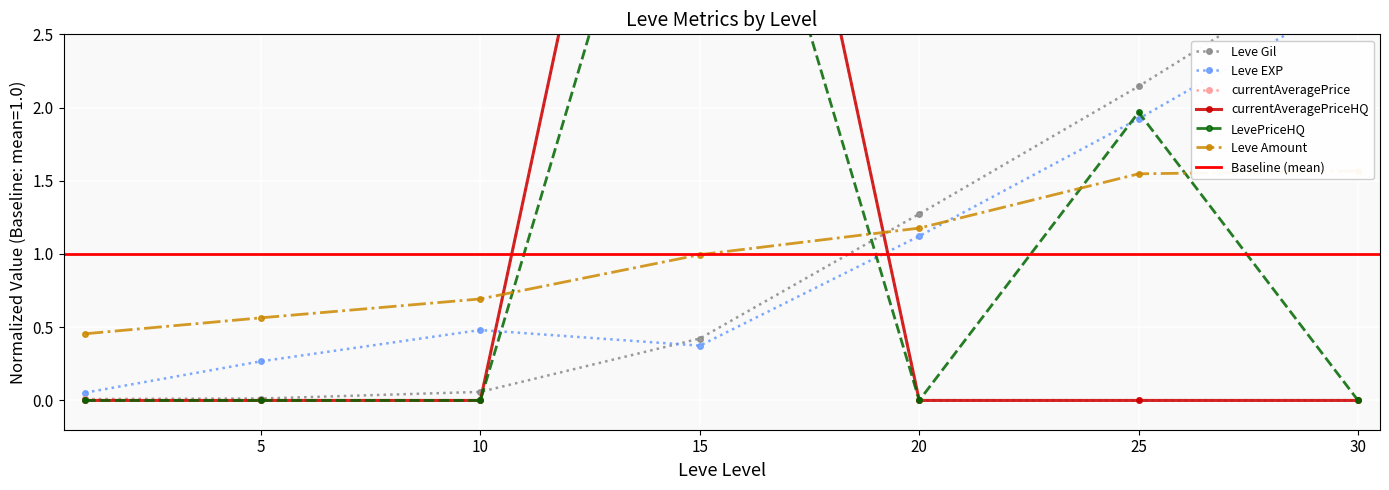

What is the total value across all series at 1?

0.5